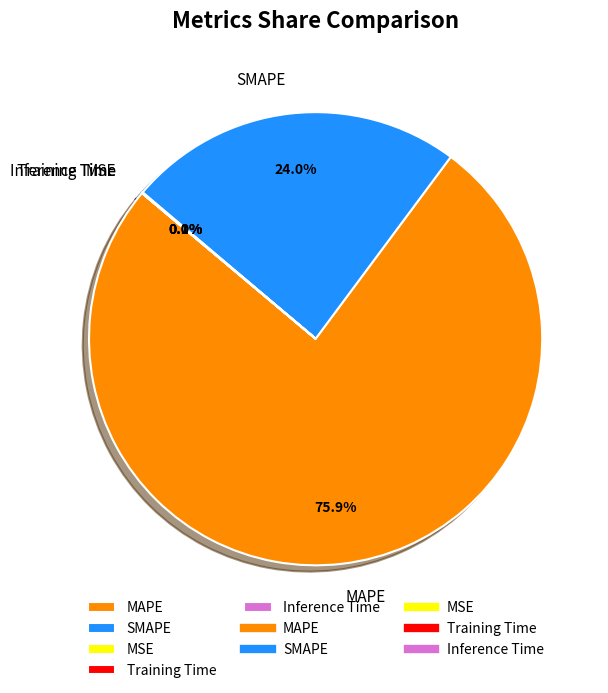

What percentage is NOT represented by SMAPE?

76.0%